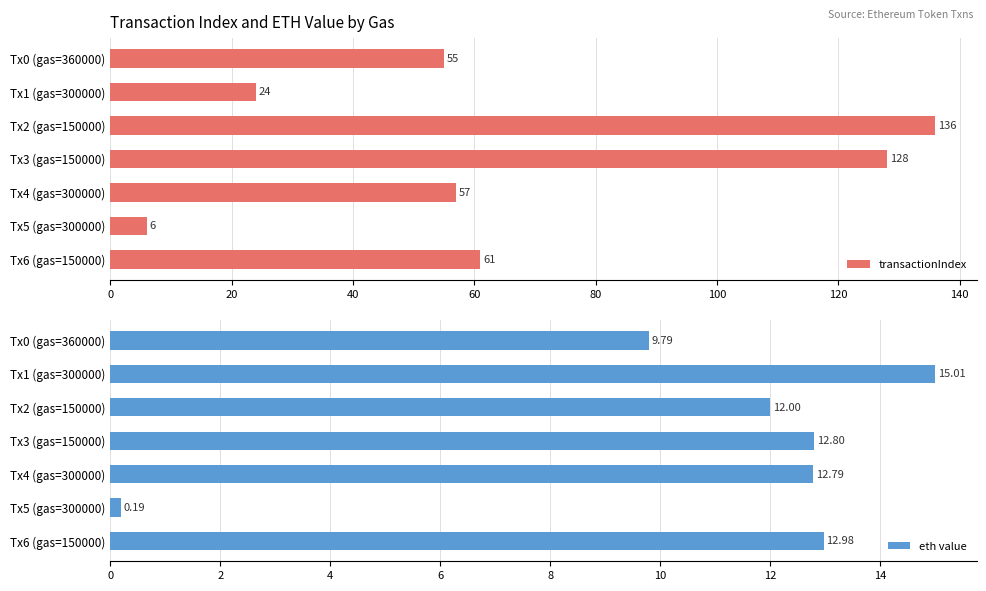

Reading right to left, what are all the values shown in this chart?

transactionIndex: 61.0	6.0	57.0	128.0	136.0	24.0	55.0
eth value: 13.0	0.2	12.8	12.8	12.0	15.0	9.8